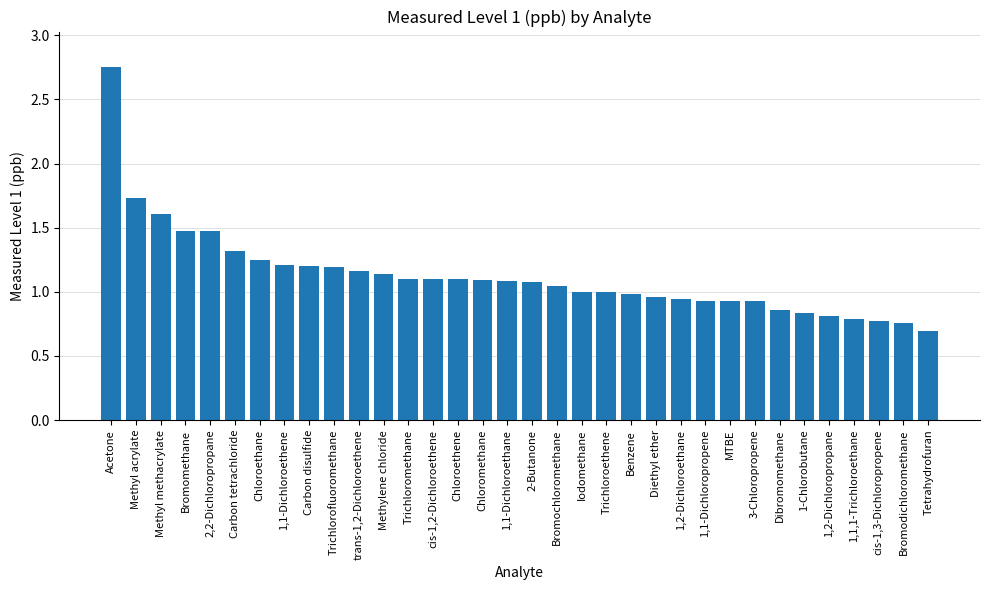

At which label does the data first exceed 1?

Acetone